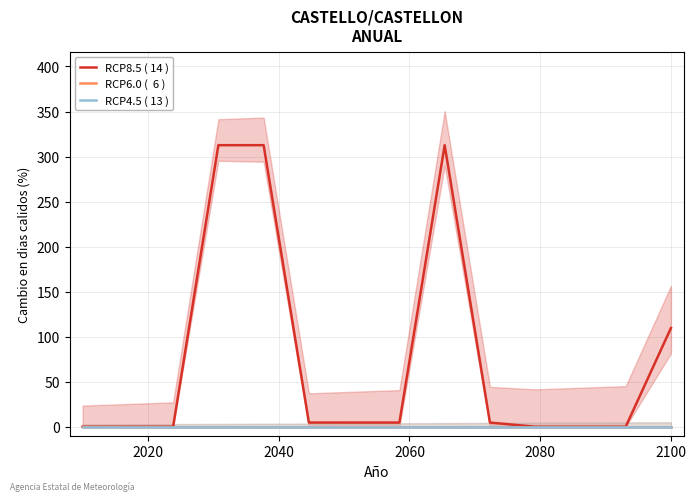

Is this an area chart (filled region under the line)?

No